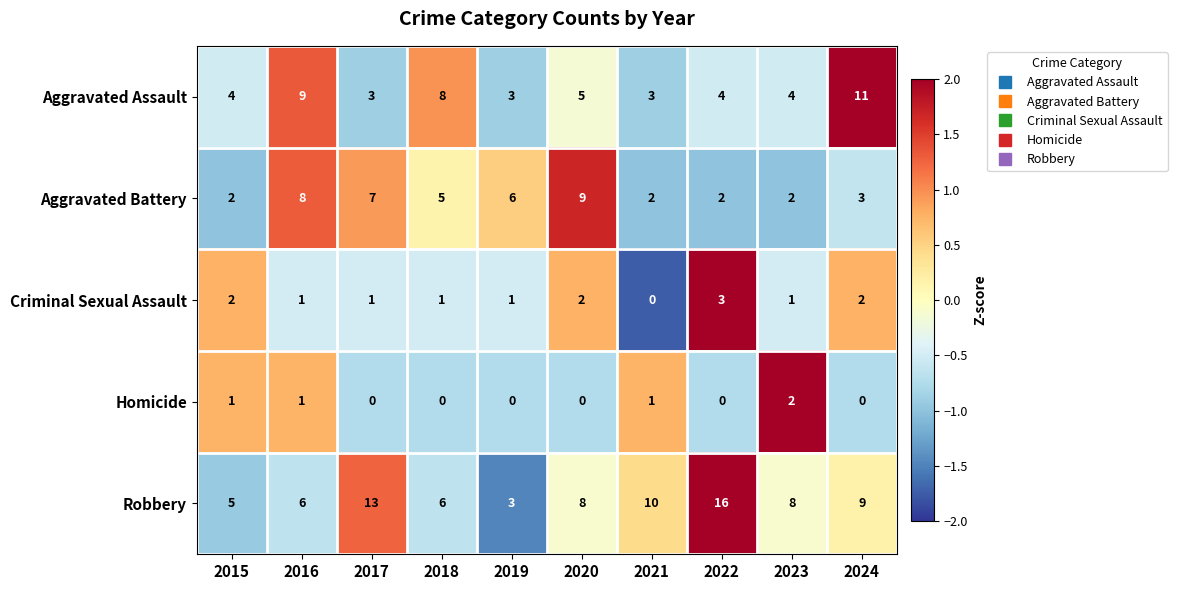

Which series has the widest spread of values?

Robbery